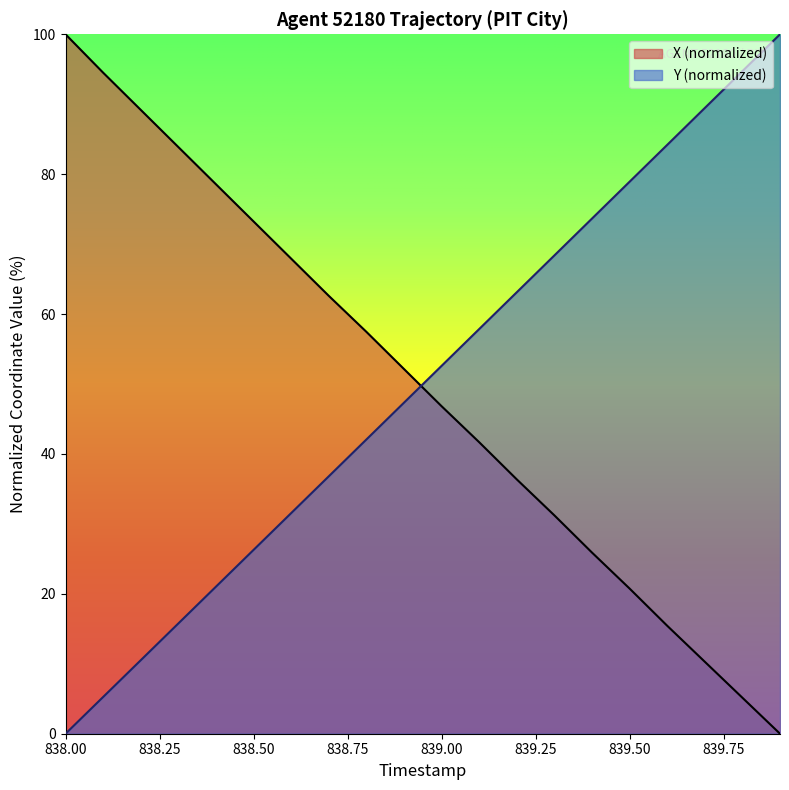

Does the chart have visible grid lines?

No